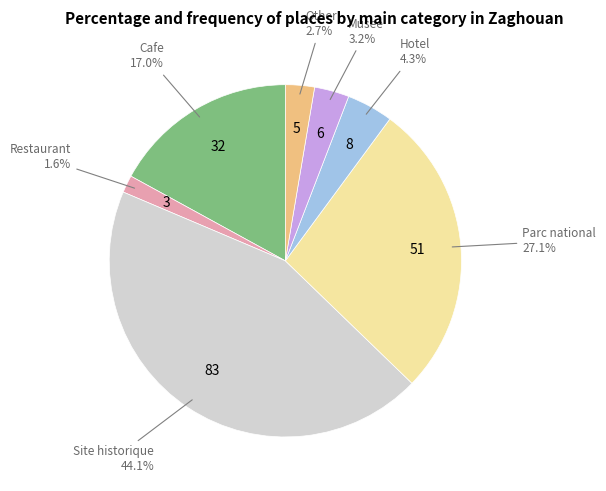

Is there any slice that represents more than half of the pie?

No